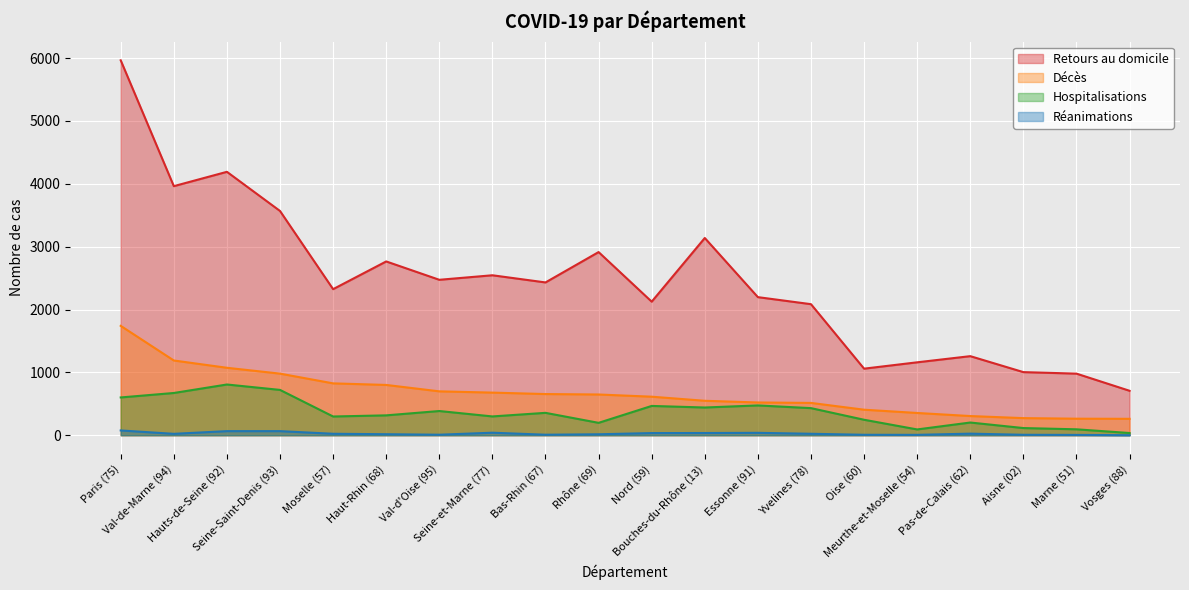

List the labels in order of Hospitalisations value, largest first.

Hauts-de-Seine (92), Seine-Saint-Denis (93), Val-de-Marne (94), Paris (75), Essonne (91), Nord (59), Bouches-du-Rhône (13), Yvelines (78), Val-d'Oise (95), Bas-Rhin (67), Haut-Rhin (68), Seine-et-Marne (77), Moselle (57), Oise (60), Pas-de-Calais (62), Rhône (69), Aisne (02), Marne (51), Meurthe-et-Moselle (54), Vosges (88)